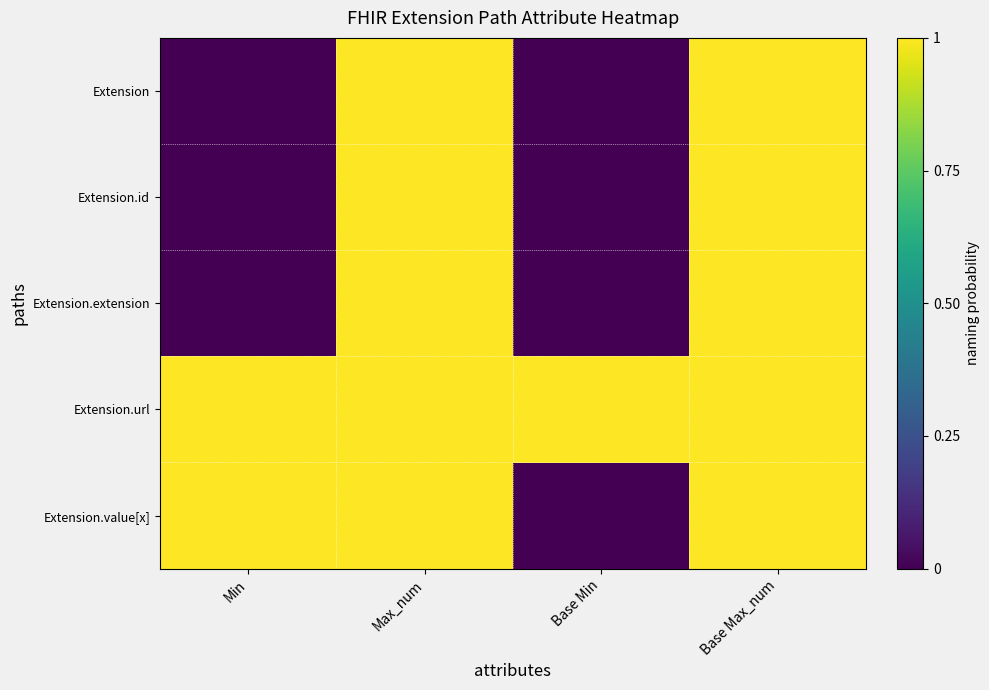

At Min, list the series in order from largest to smallest.

Extension.url, Extension.value[x], Extension, Extension.id, Extension.extension